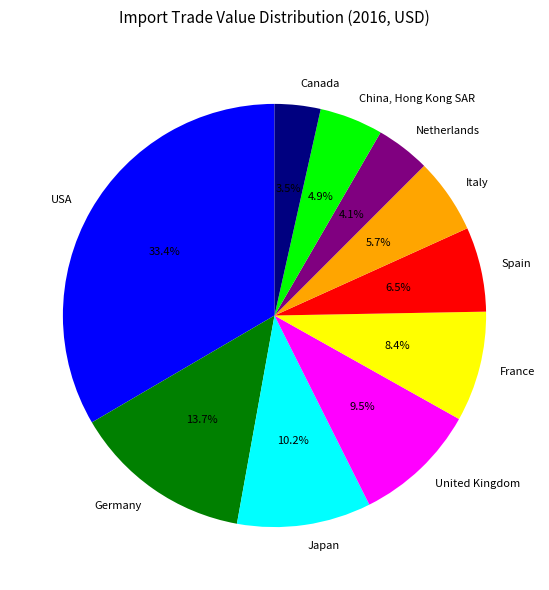

What is the largest slice in the pie chart?

USA